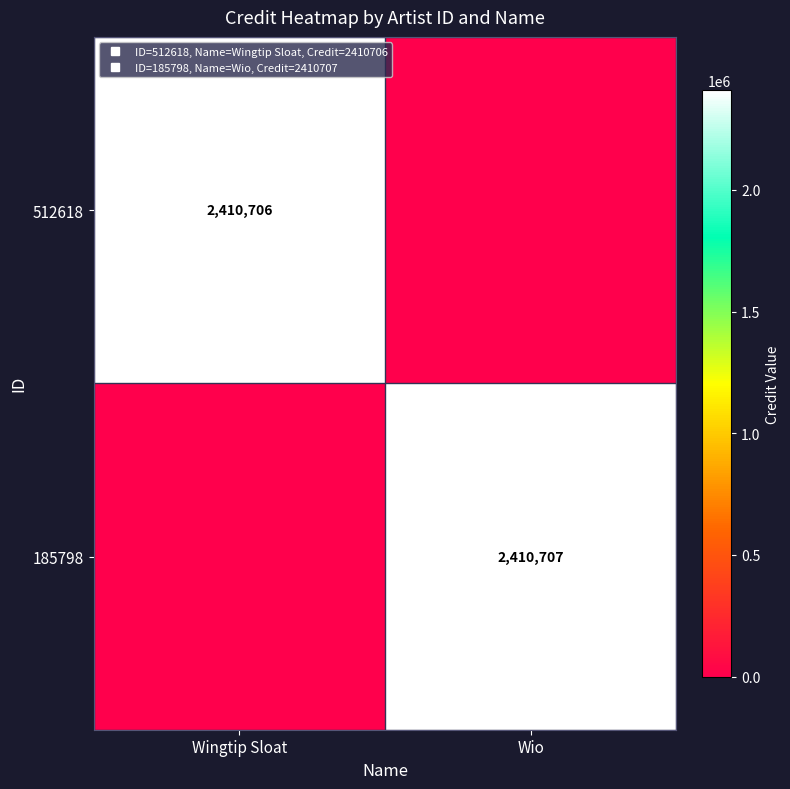

True or false: 512618 has a value of 2410706 at Wingtip Sloat.

True